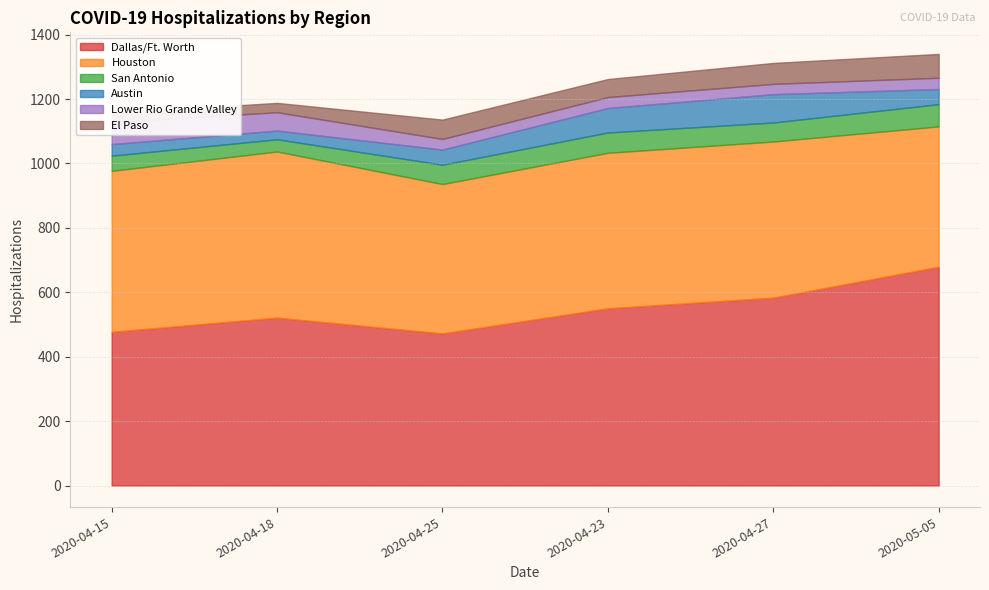

What is the difference between the highest and lowest values at 2020-05-05?

644